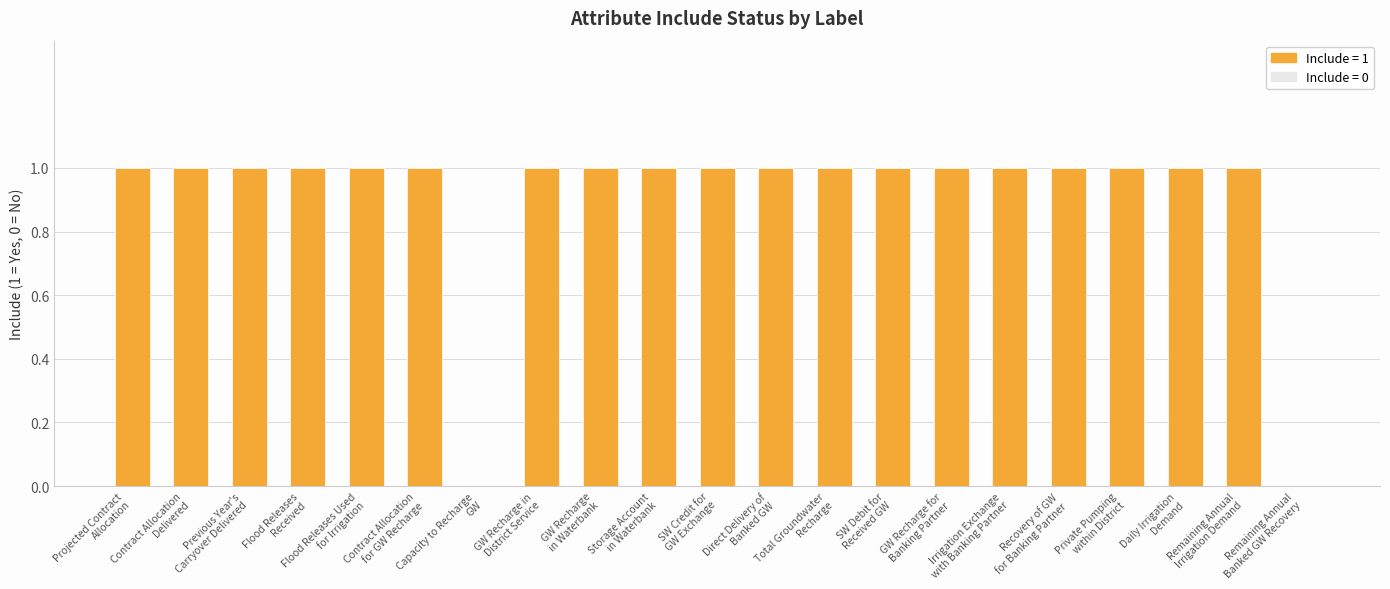

True or false: the data shows 1 at Projected Contract
Allocation.

True